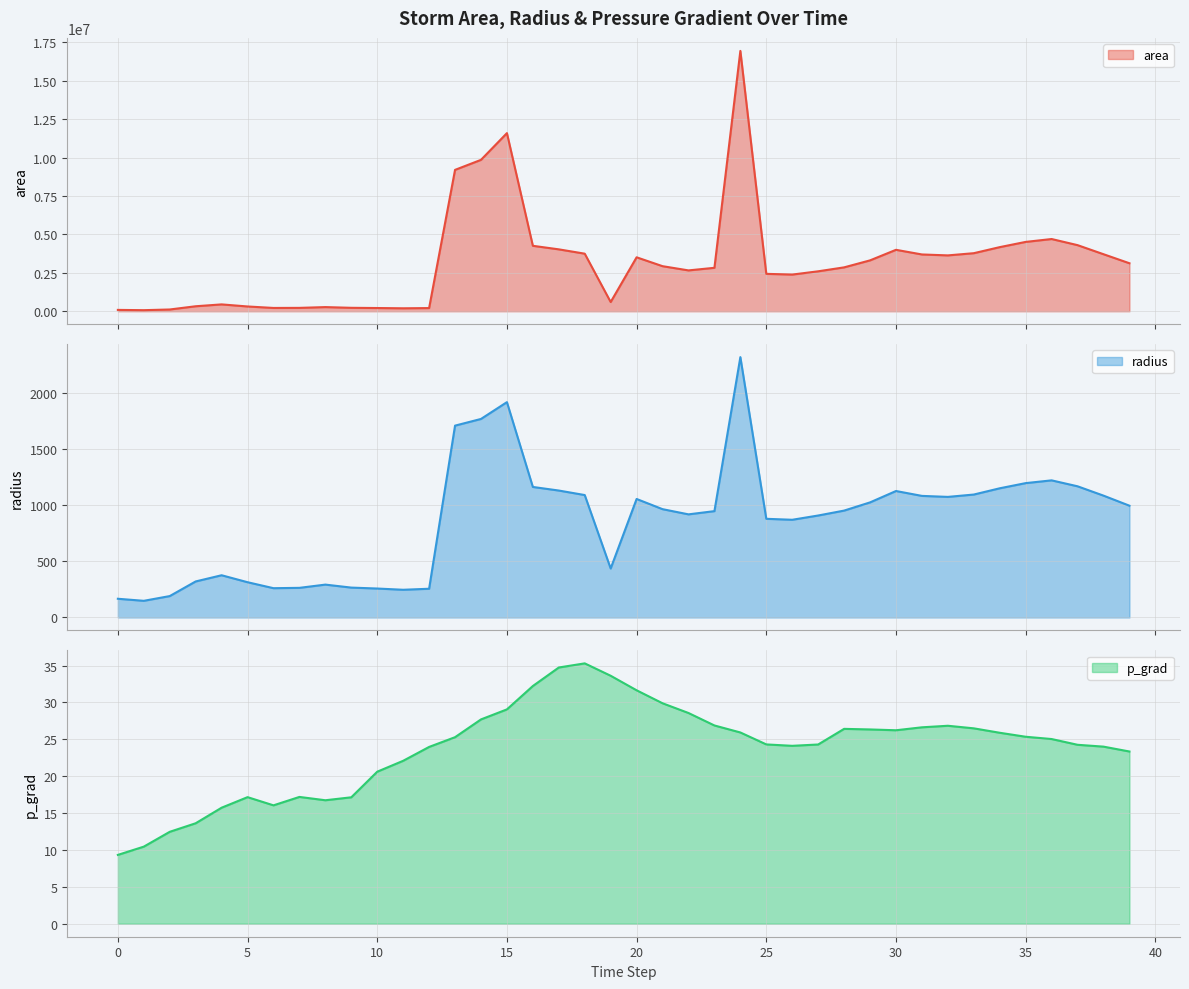

The radius series shows 351.7 at 11. True or false?

False